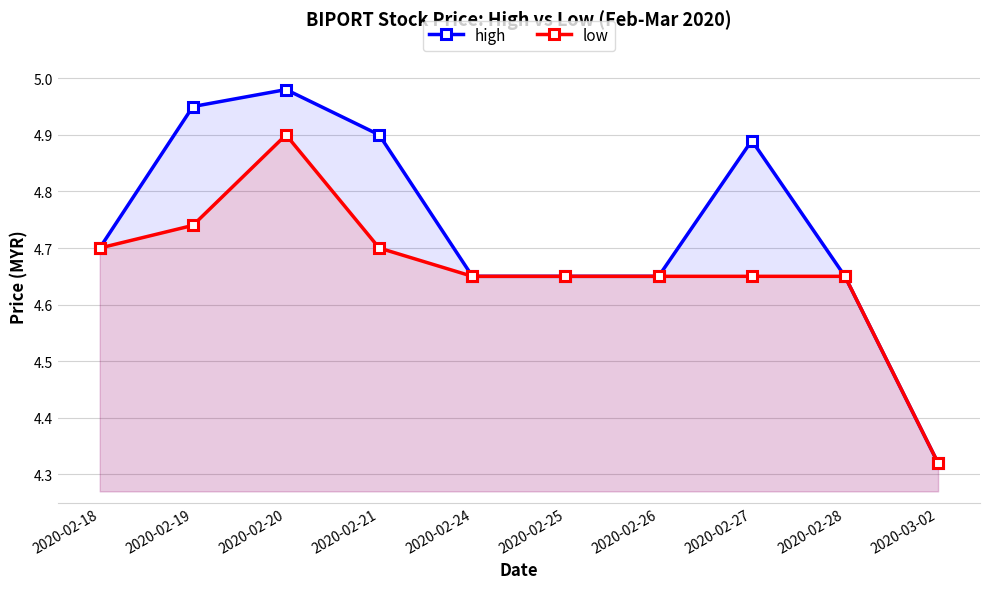

True or false: high and low cross at least once.

False